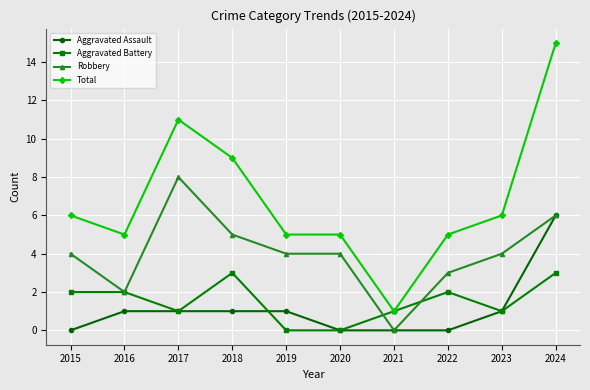

How many series are shown in this chart?

4